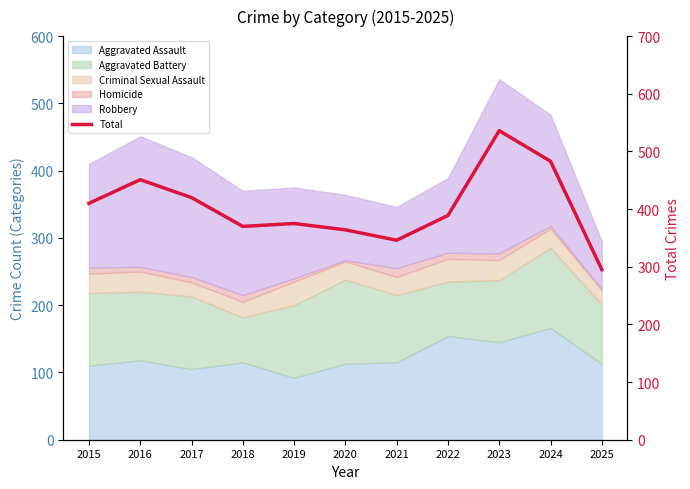

True or false: there are more than 0 points higher than both neighbors.

True